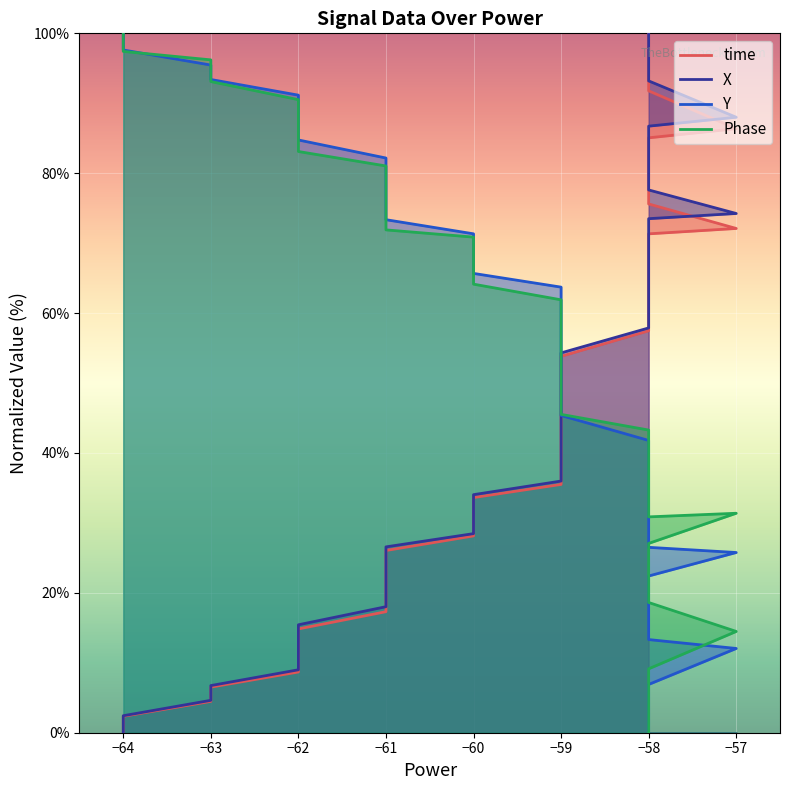

How many intersections are there between Phase and time?

1